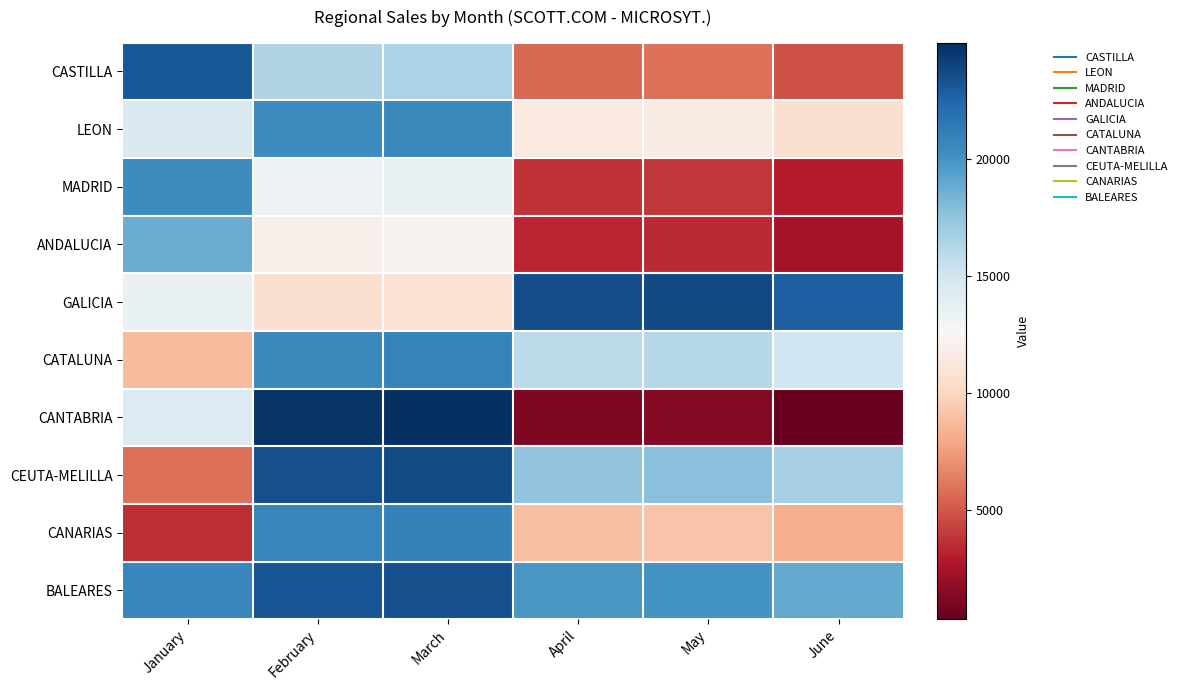

Rank the series at January from highest to lowest value.

CASTILLA, BALEARES, MADRID, ANDALUCIA, LEON, CANTABRIA, GALICIA, CATALUNA, CEUTA-MELILLA, CANARIAS